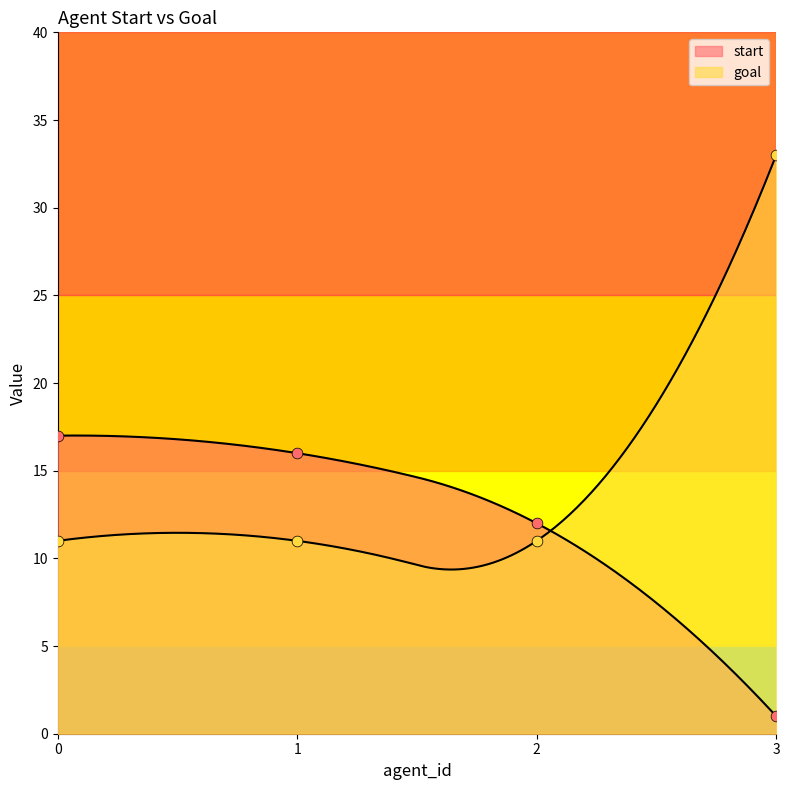

At how many categories does at least one series exceed 29?

1